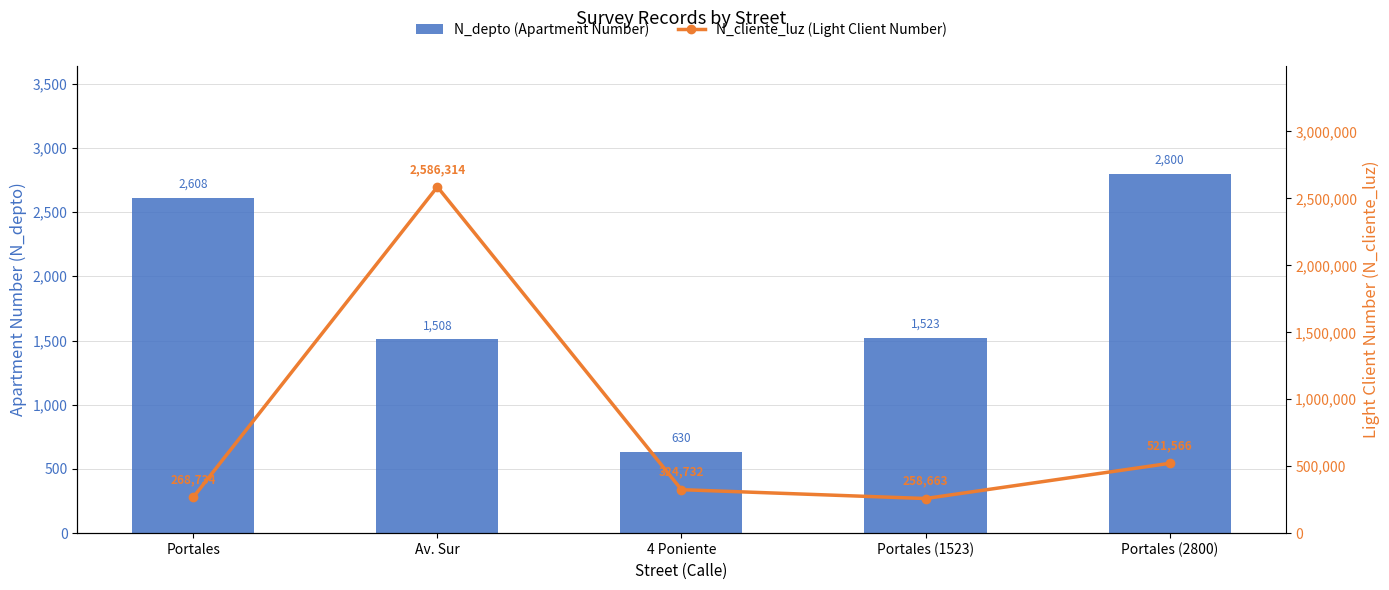

What is the value of the N_cliente_luz (Light Client Number) bar at the 4th from the left?

258663